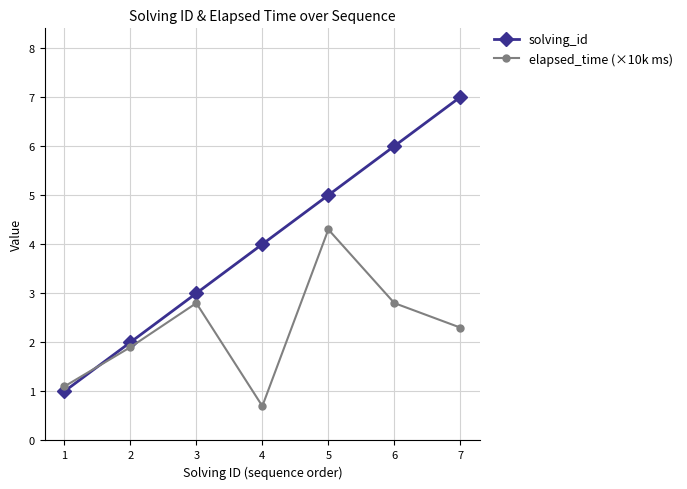

Reading left to right, what are all the values shown in this chart?

solving_id: 1.0	2.0	3.0	4.0	5.0	6.0	7.0
elapsed_time (×10k ms): 1.1	1.9	2.8	0.7	4.3	2.8	2.3